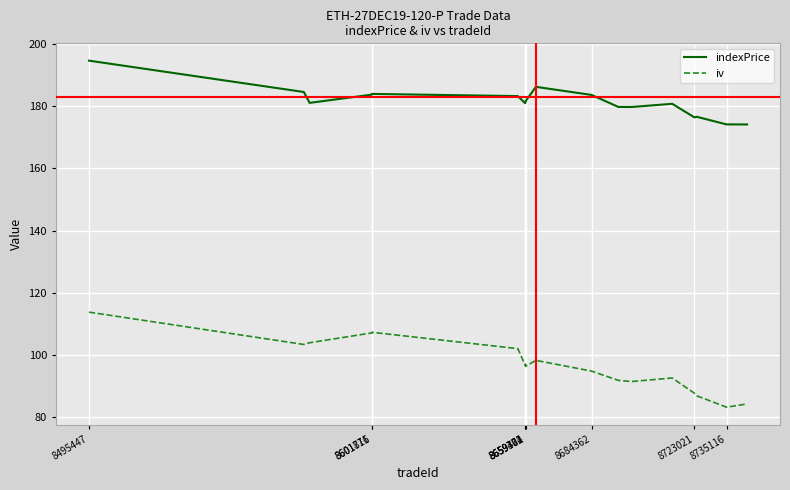

What are all the series names shown in the legend?

indexPrice, iv